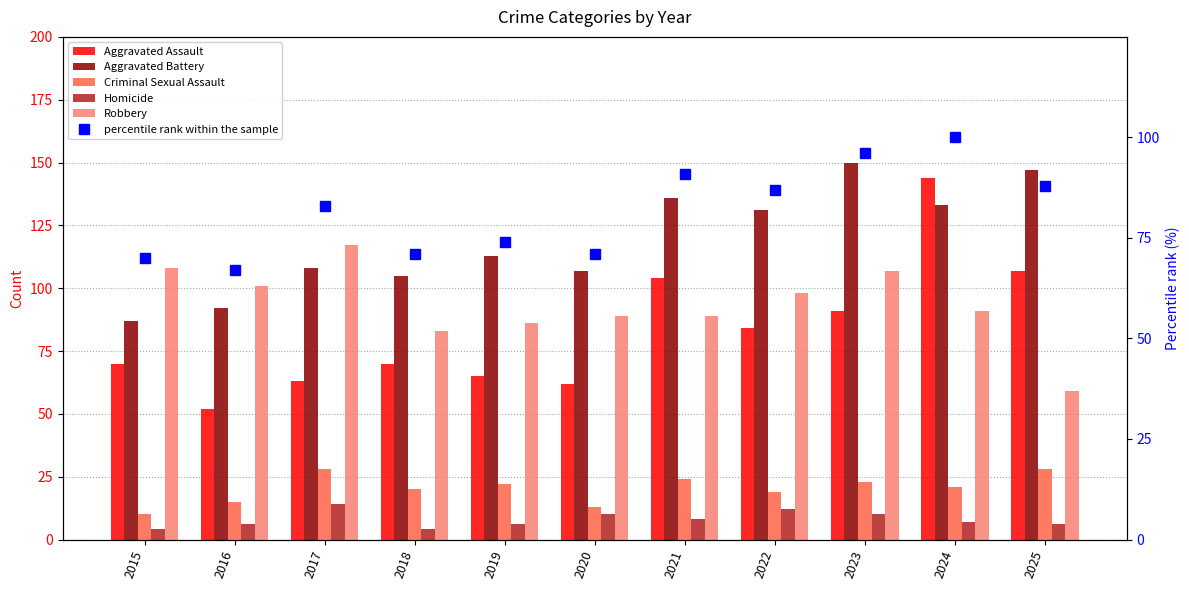

At which label is Aggravated Battery closest to 118?

2019